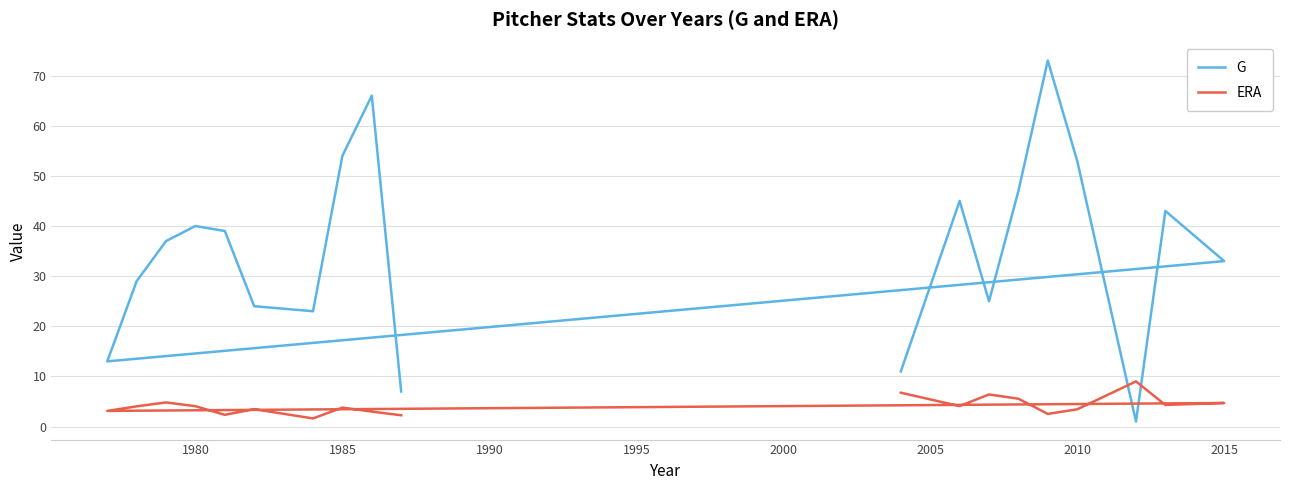

What is the minimum value for G?

1.0